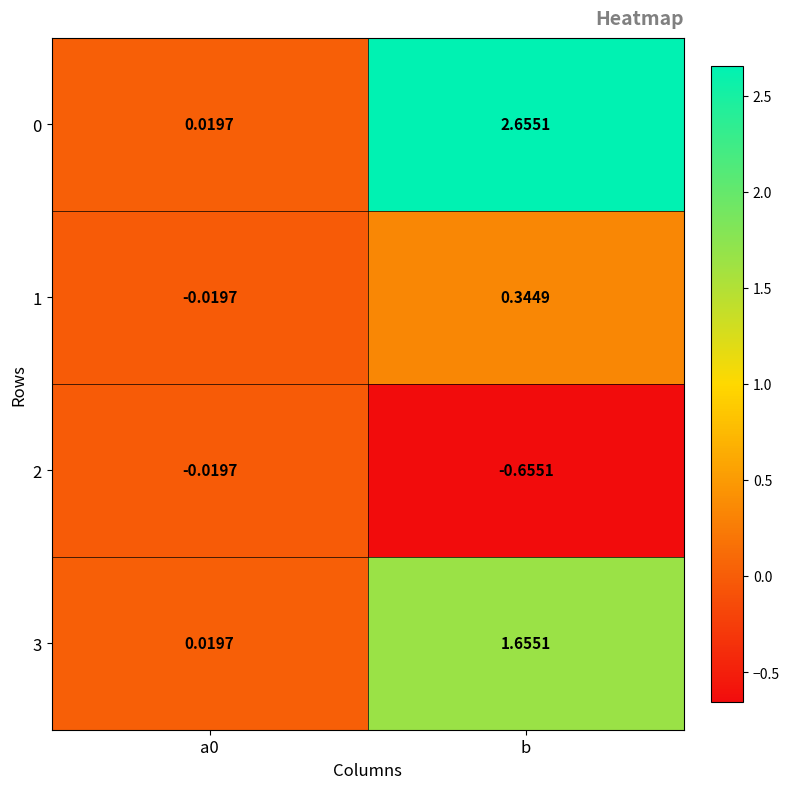

Is the value of 0 at b greater than the value of 3 at b?

Yes